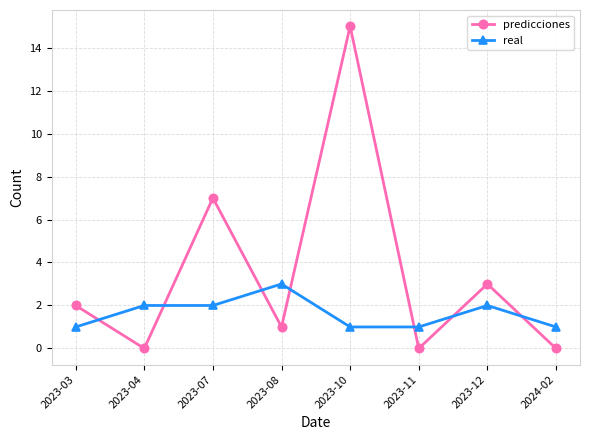

Rank the series at 2023-03 from lowest to highest value.

real, predicciones